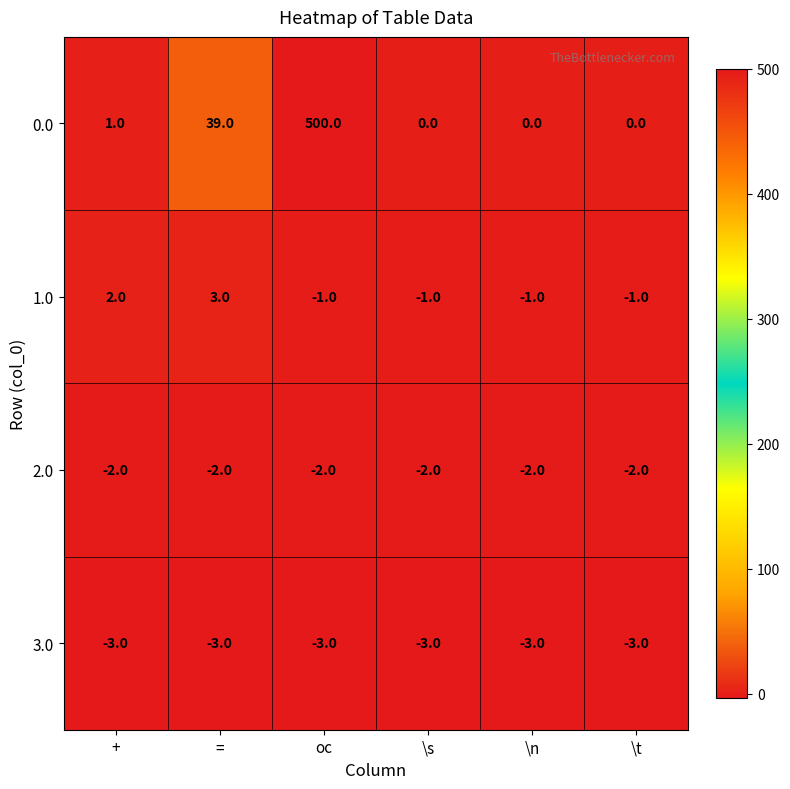

What is the smallest value displayed?

-3